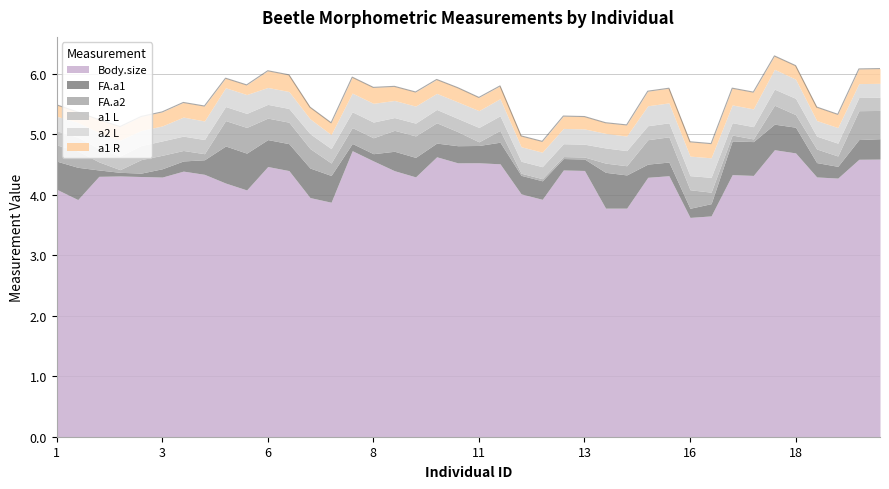

Count the number of data series in this chart.

6